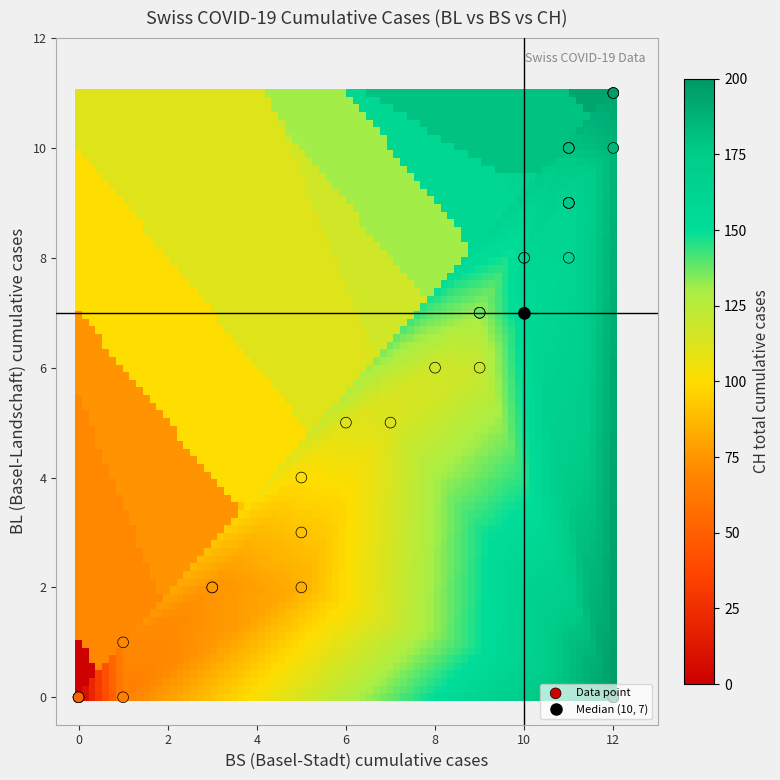

What is the difference between the second highest and minimum values in the BL_vals series?

11